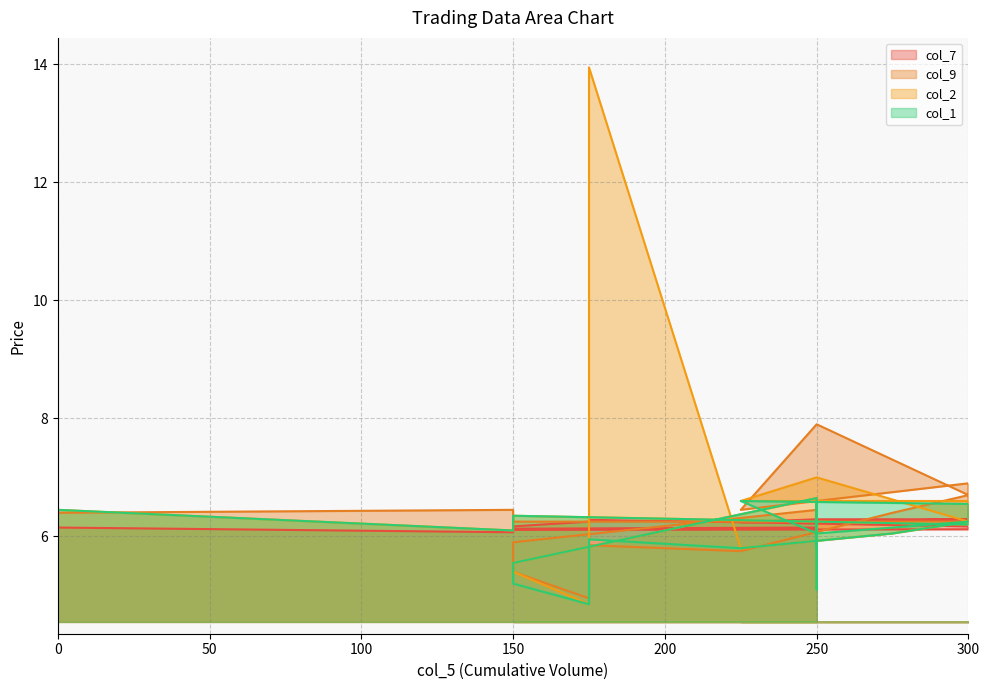

What is the sum of the col_1 values at 250 and 175?

11.2